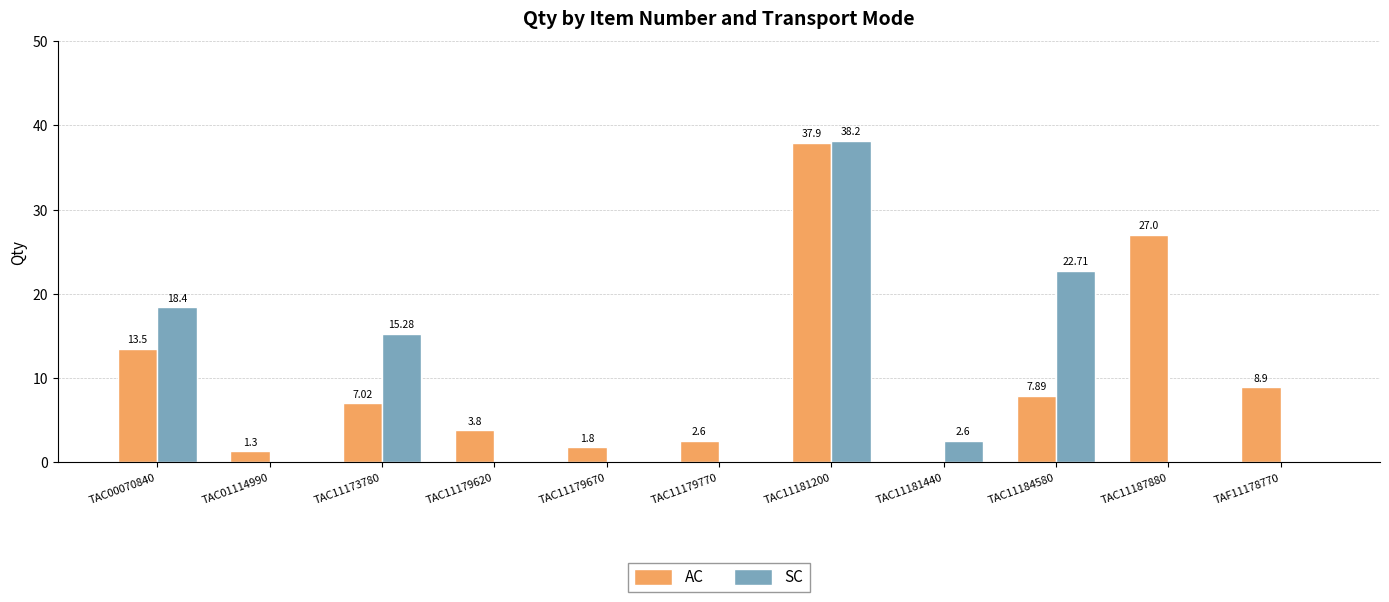

Reading left to right, transcribe all the data shown in this chart.

AC: TAC00070840=13.5	TAC01114990=1.3	TAC11173780=7.0	TAC11179620=3.8	TAC11179670=1.8	TAC11179770=2.6	TAC11181200=37.9	TAC11181440=0.0	TAC11184580=7.9	TAC11187880=27.0	TAF11178770=8.9
SC: TAC00070840=18.4	TAC01114990=0.0	TAC11173780=15.3	TAC11179620=0.0	TAC11179670=0.0	TAC11179770=0.0	TAC11181200=38.2	TAC11181440=2.6	TAC11184580=22.7	TAC11187880=0.0	TAF11178770=0.0